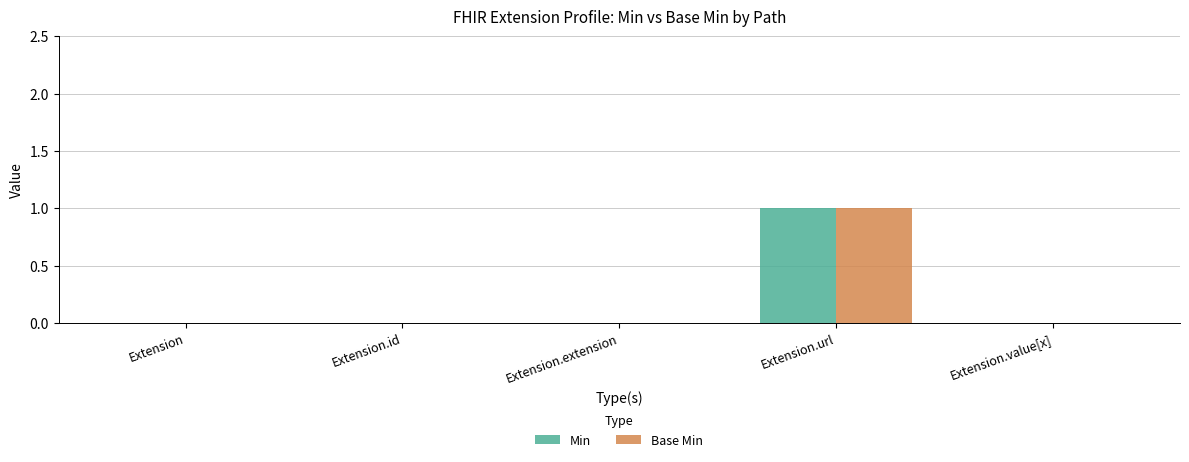

True or false: Min has a value of 2 at Extension.url.

False